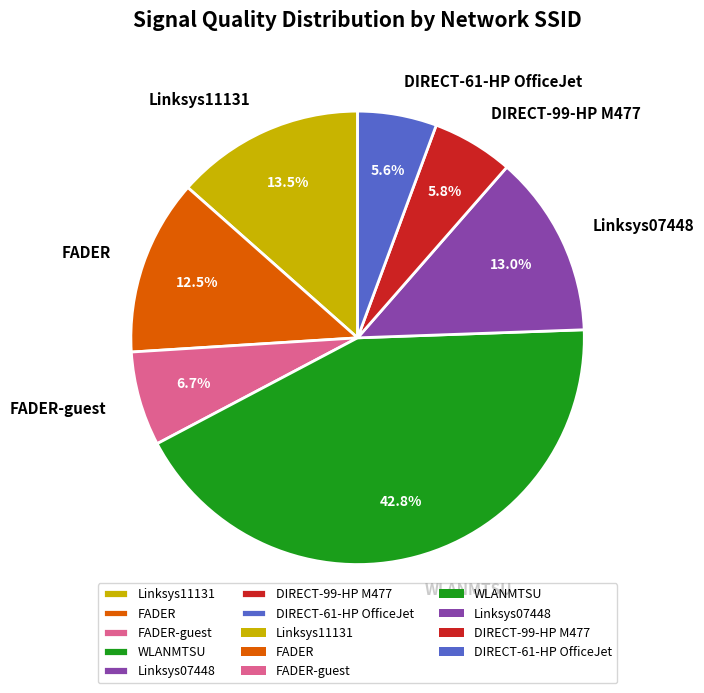

How many segments does this pie chart have?

7